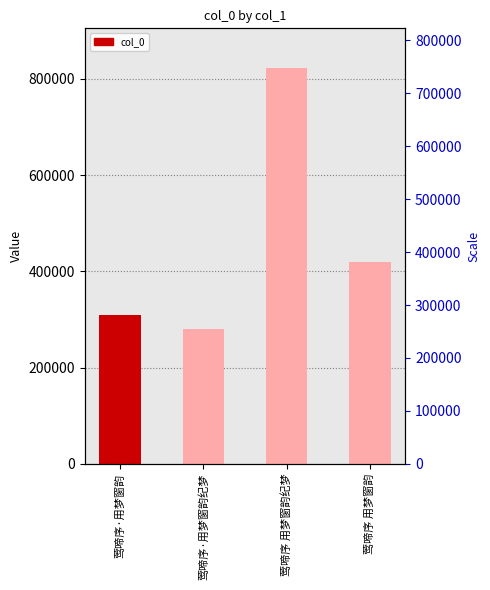

Reading left to right, transcribe all the data shown in this chart.

309955	279149	822379	420129